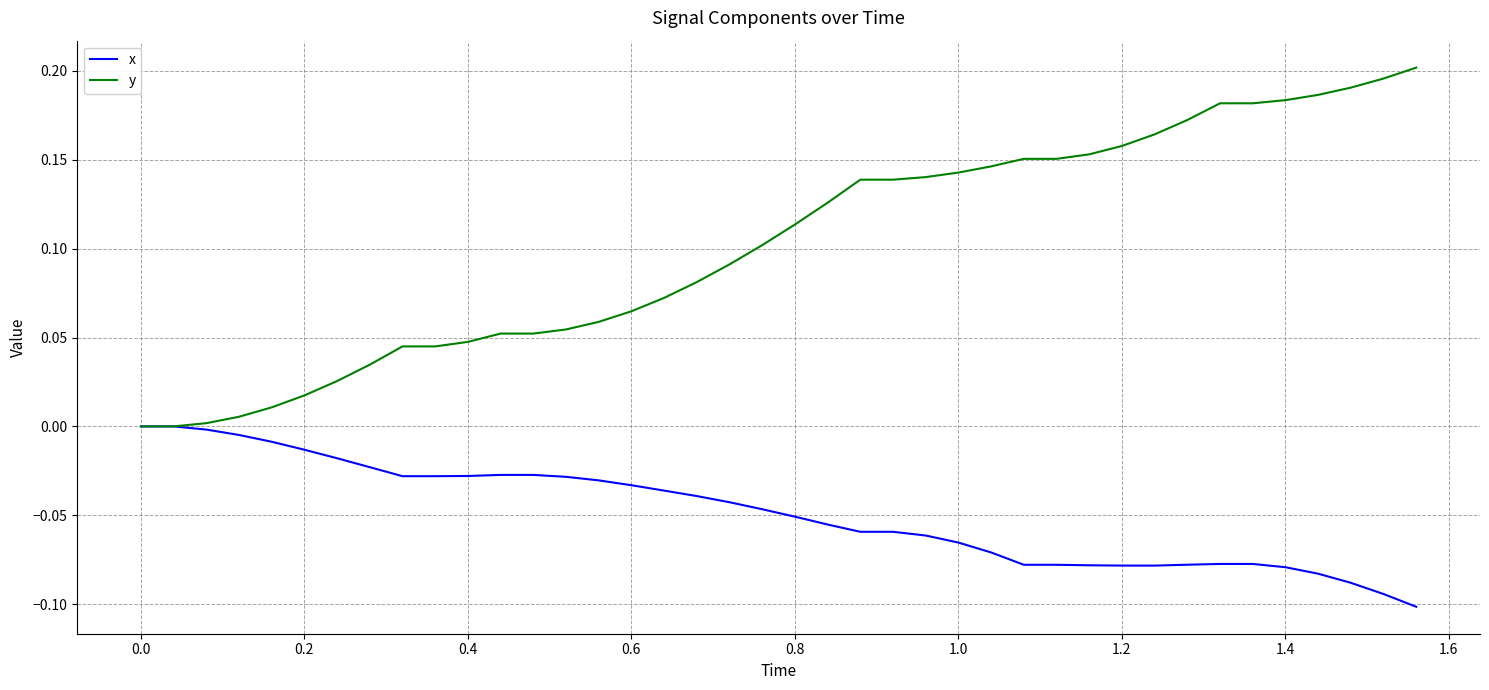

Which series has the largest range (max minus min)?

y